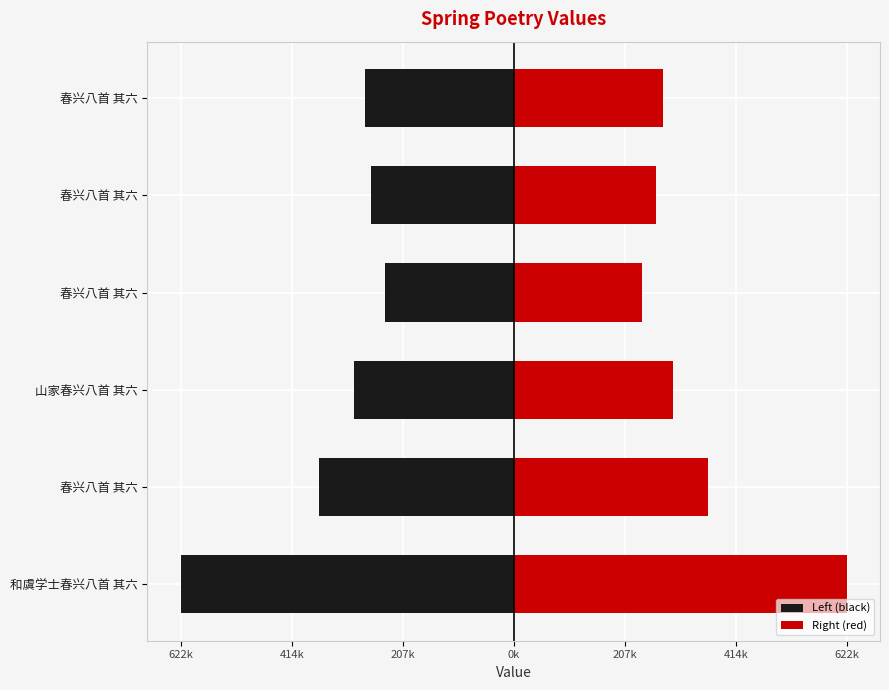

How many values in the Left (black) series exceed -278577?

2